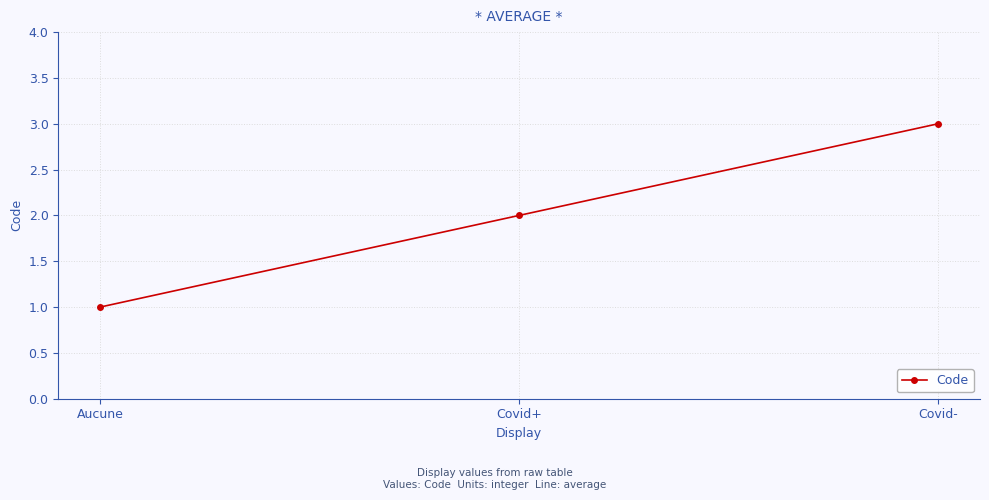

Reading right to left, extract all data points from this chart.

Covid-=3	Covid+=2	Aucune=1